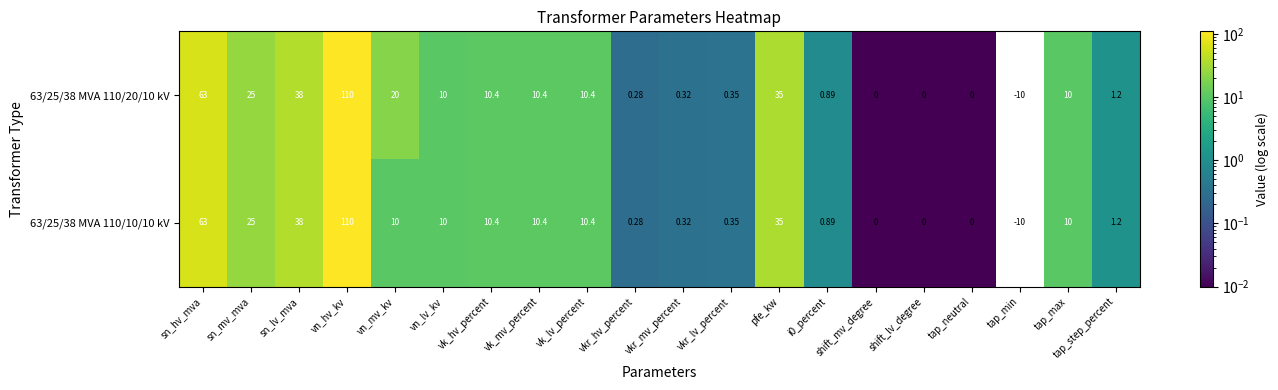

Which series has the largest total across all categories?

63/25/38 MVA 110/20/10 kV